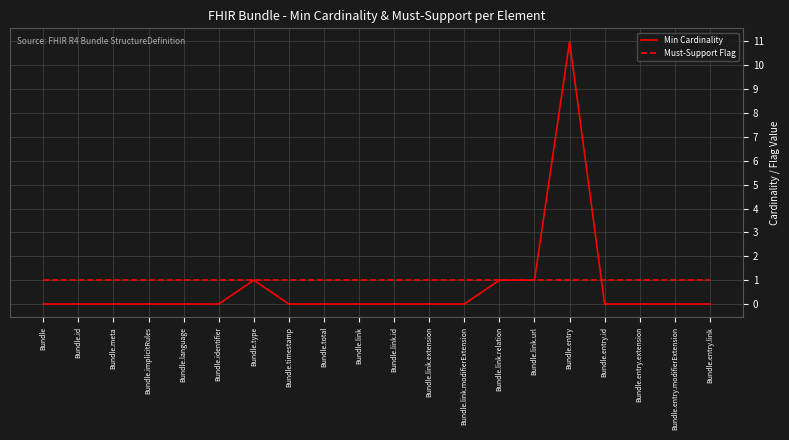

True or false: Min Cardinality and Must-Support Flag intersect in this chart.

True